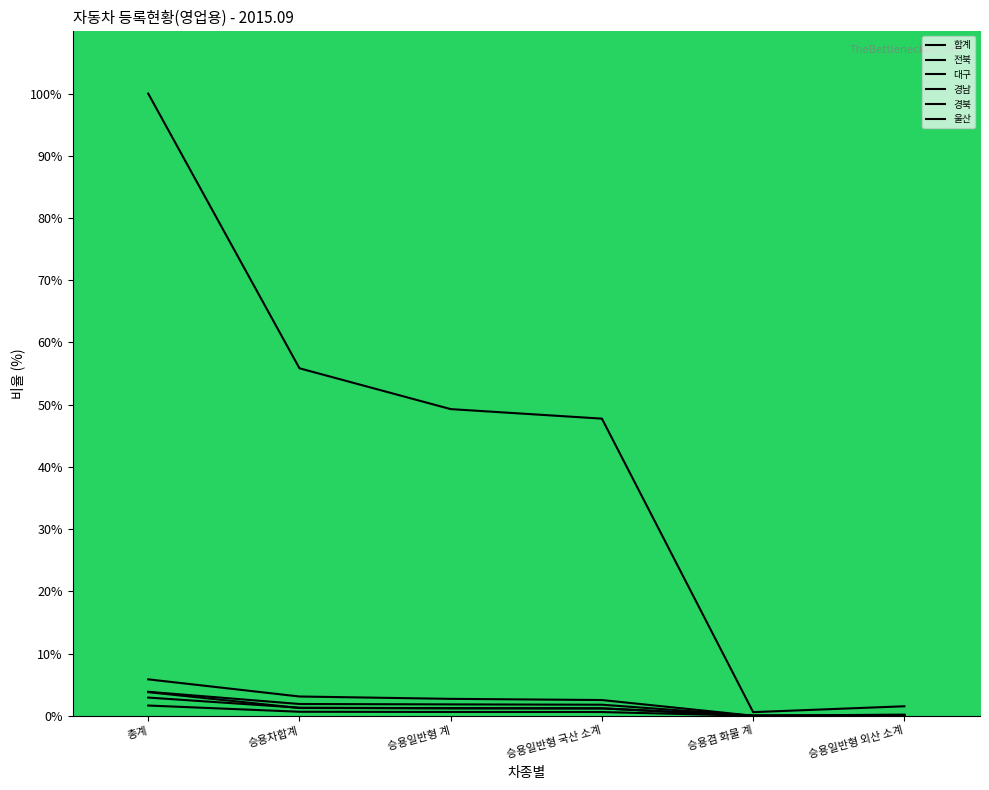

Which has a higher value, 승용겸 화물 계 or 승용일반형 국산 소계?

승용일반형 국산 소계